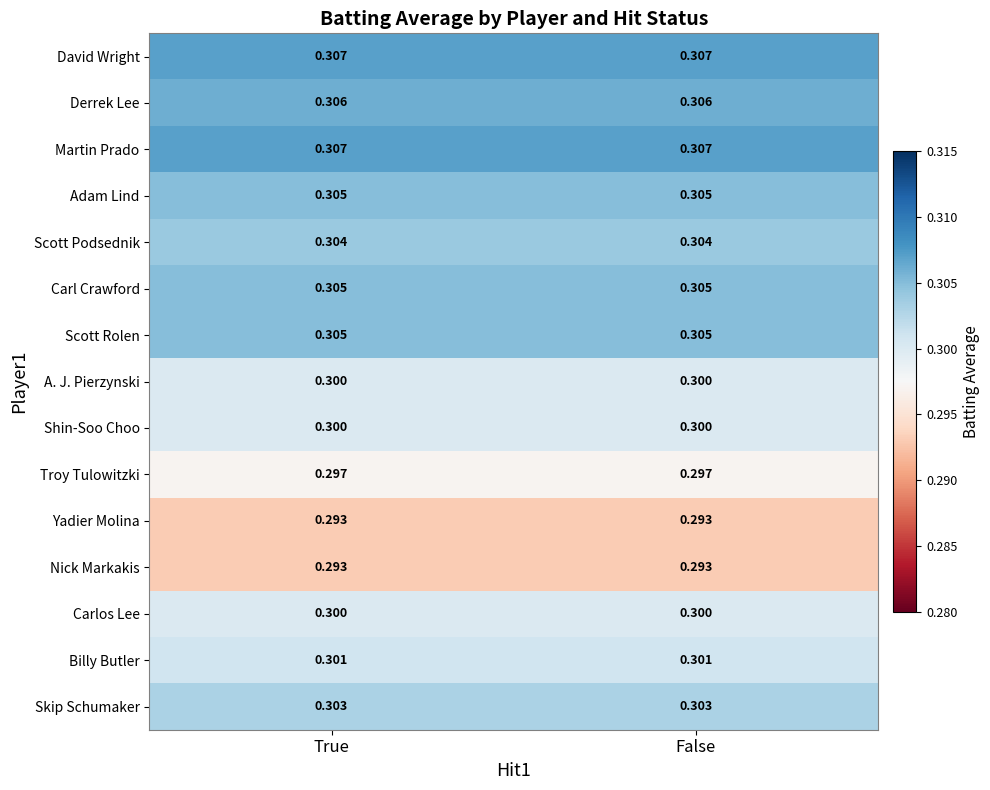

What is the total value across all series at False?

4.5